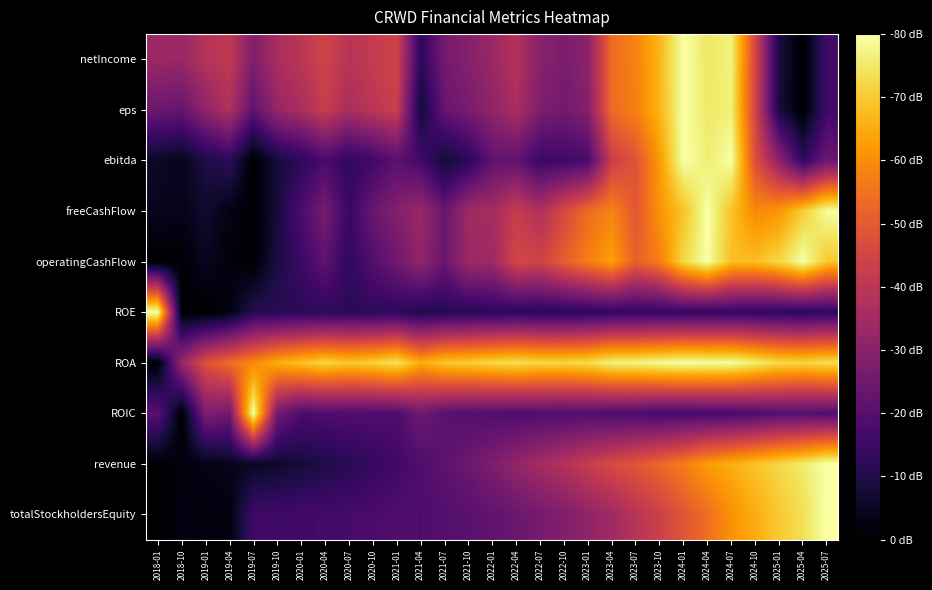

Count the number of data series in this chart.

10